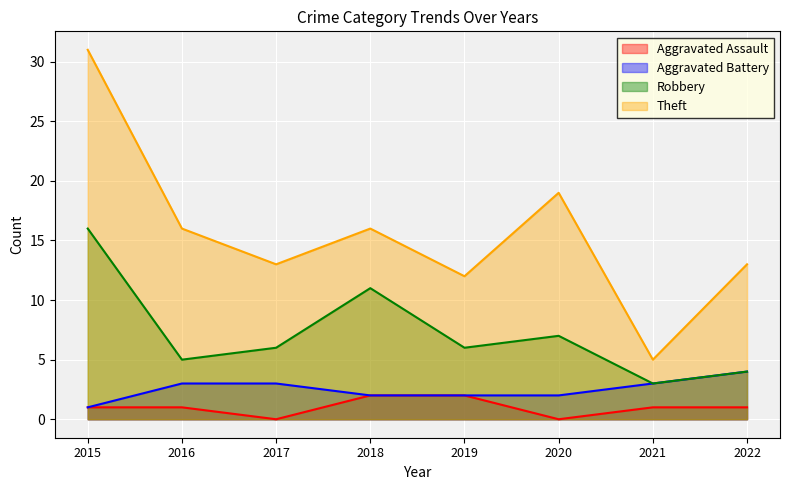

True or false: Theft and Aggravated Assault cross at least once.

False